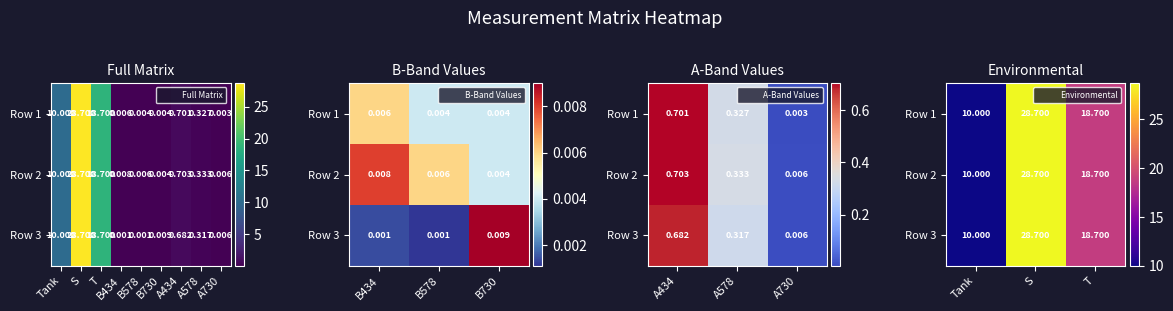

At which label is Row 2 closest to 19?

T